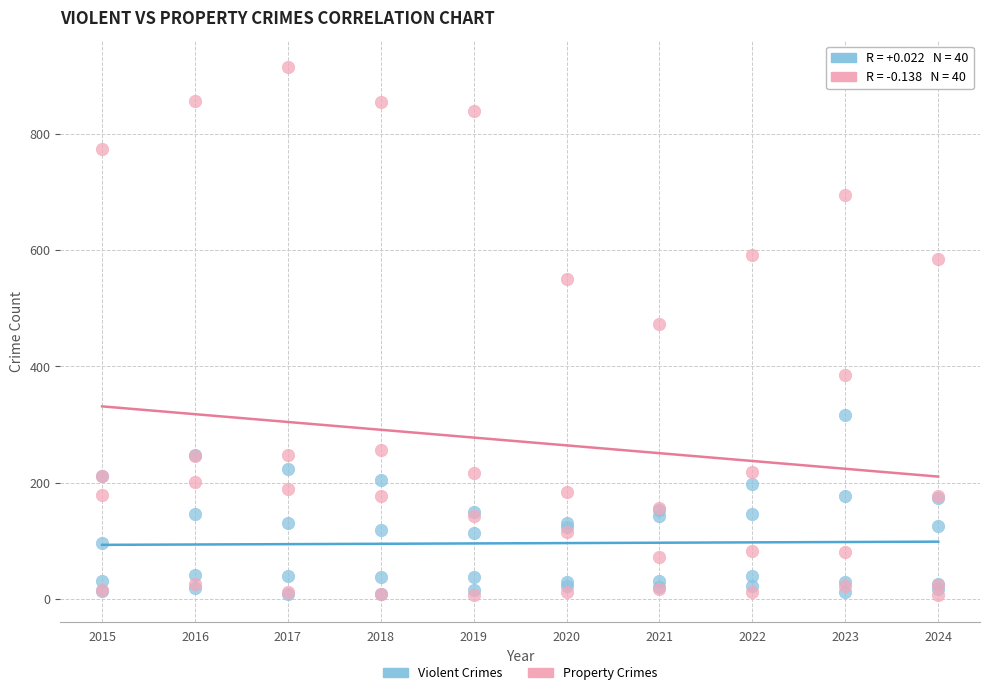

What are all the series names shown in the legend?

Violent Crimes, Property Crimes